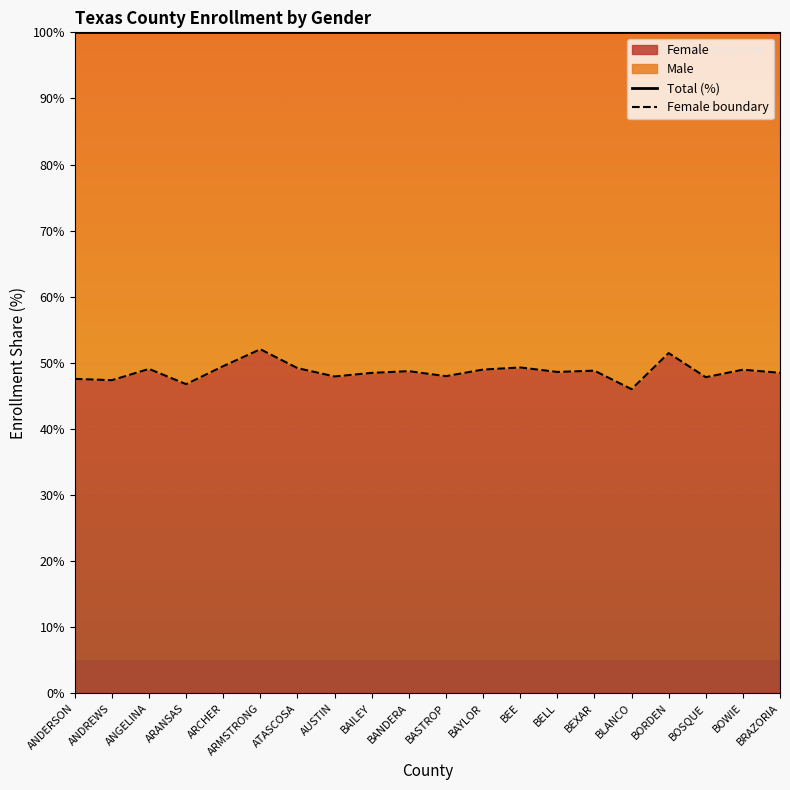

True or false: Total (%) has a value of 100.0 at BOWIE.

True